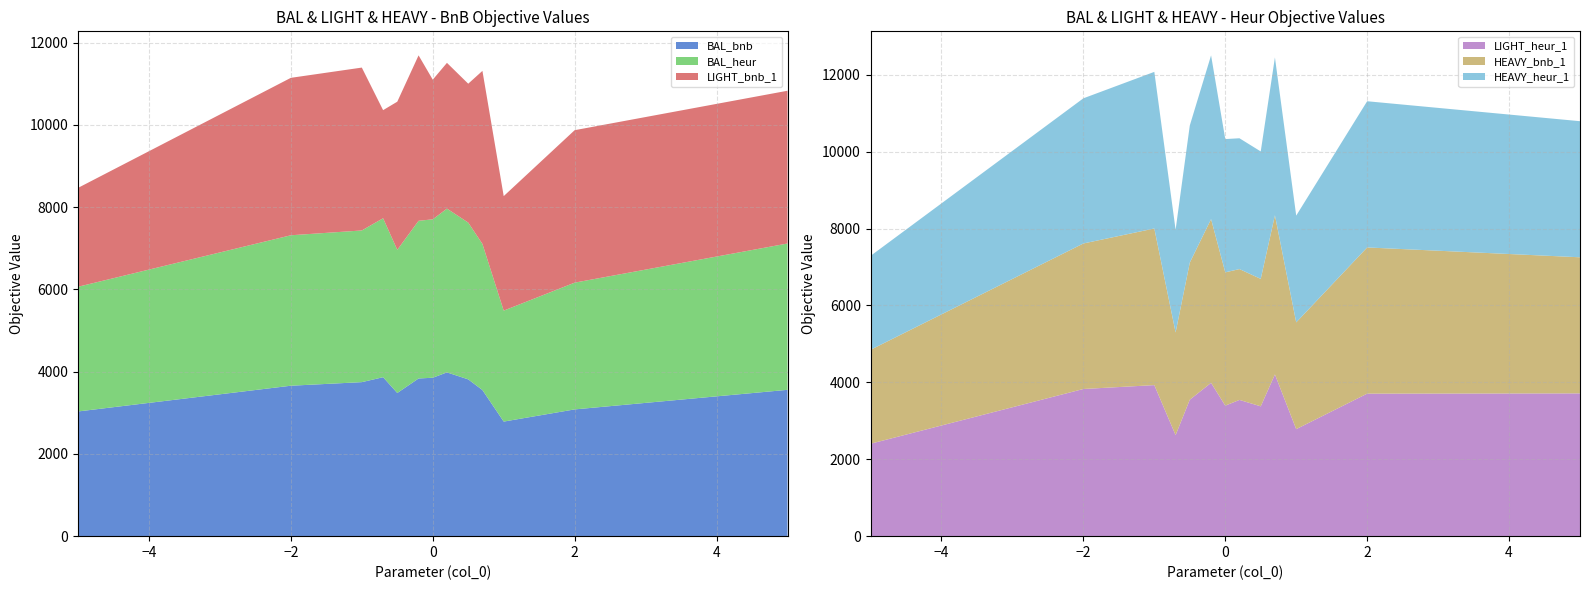

Reading right to left, what are all the values shown in this chart?

BAL_bnb: 3558	3082	2786	3553	3812	3982	3852	3834	3481	3865	3745	3658	3032
BAL_heur: 3558	3082	2698	3553	3812	3982	3852	3834	3481	3865	3688	3658	3032
LIGHT_bnb_1: 3714	3707	2784	4207	3377	3544	3395	4022	3602	2628	3960	3828	2404
LIGHT_heur_1: 3714	3707	2784	4207	3377	3544	3395	3988	3549	2628	3929	3828	2404
HEAVY_bnb_1: 3540	3803	2777	4139	3315	3403	3467	4259	3566	2671	4074	3785	2443
HEAVY_heur_1: 3540	3803	2777	4107	3315	3403	3467	4259	3566	2671	4074	3776	2443